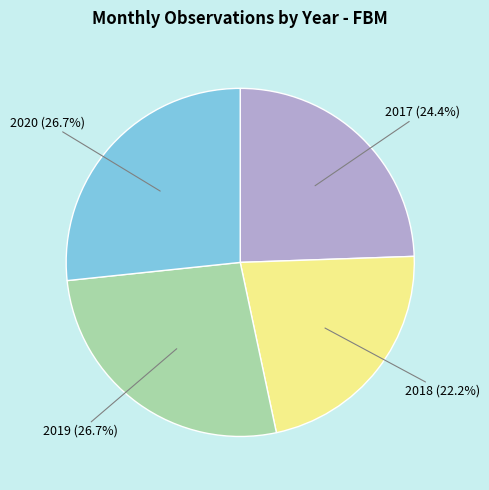

Does any single category account for the majority?

No